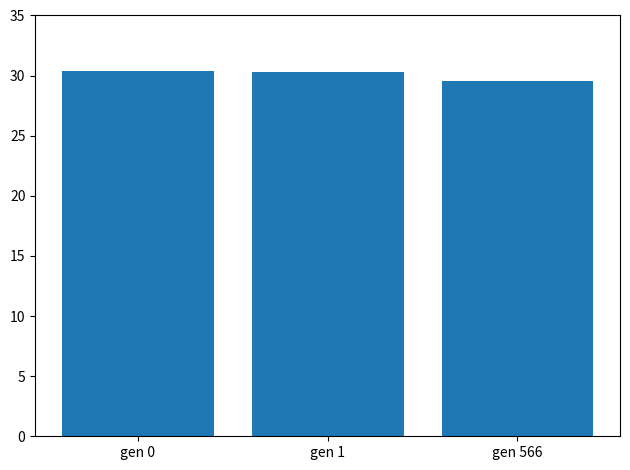

At which label is the value closest to 29?

gen 566